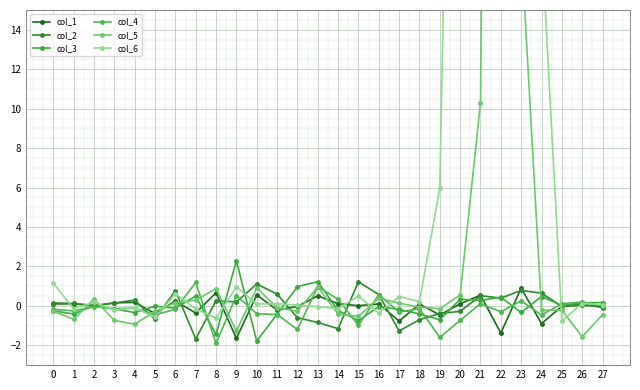

Where does the col_3 series first go above 0?

2